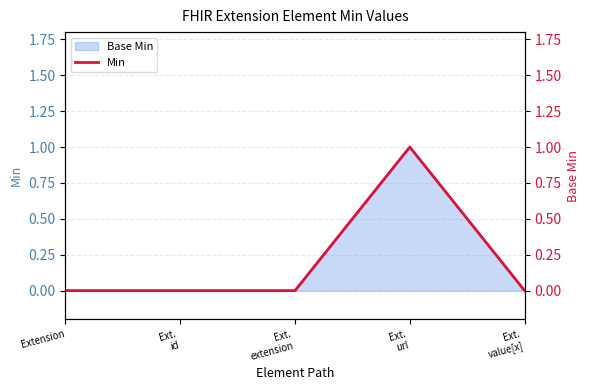

Rank the categories by value from highest to lowest.

Ext.
url, Extension, Ext.
id, Ext.
extension, Ext.
value[x]